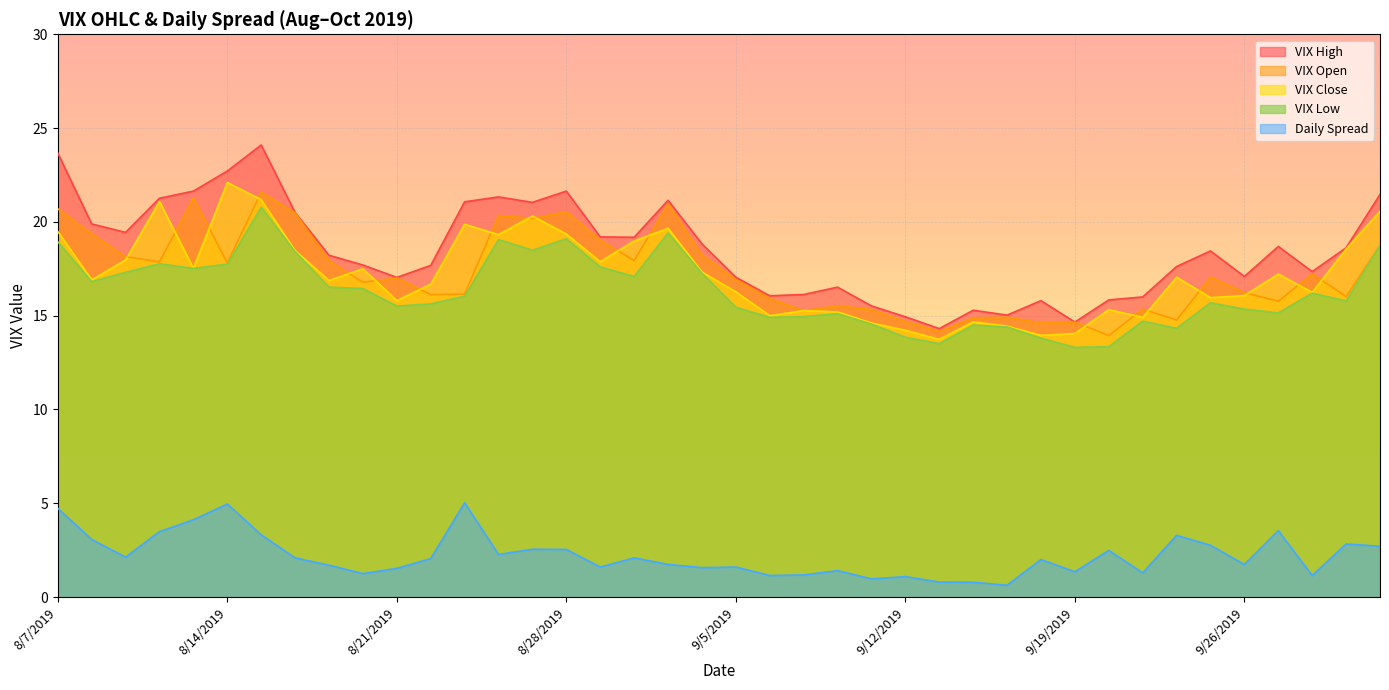

True or false: vix_open has a value of 30.0 at 8/12/2019.

False